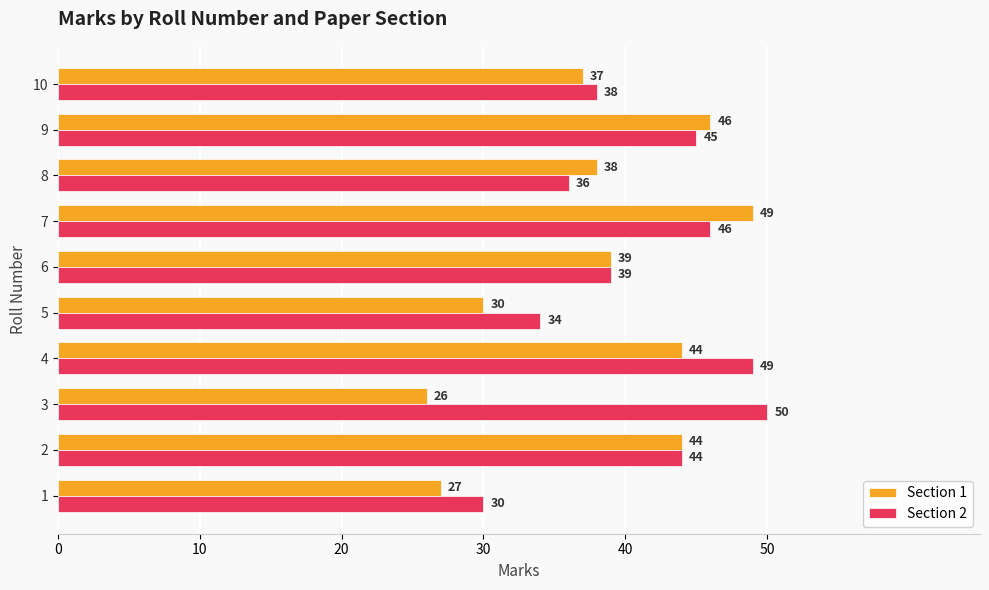

True or false: Section 1 has a value of 30 at 5.

True